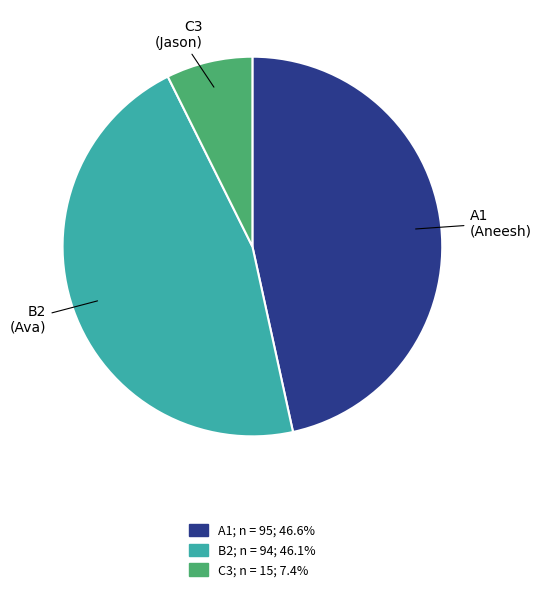

What is the smallest slice in the pie chart?

C3